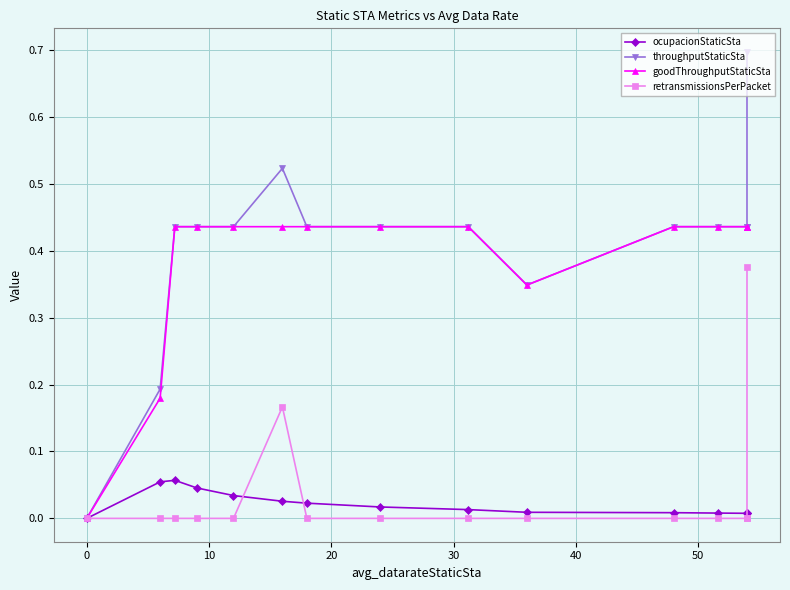

What are all the series names shown in the legend?

ocupacionStaticSta, throughputStaticSta, goodThroughputStaticSta, retransmissionsPerPacket